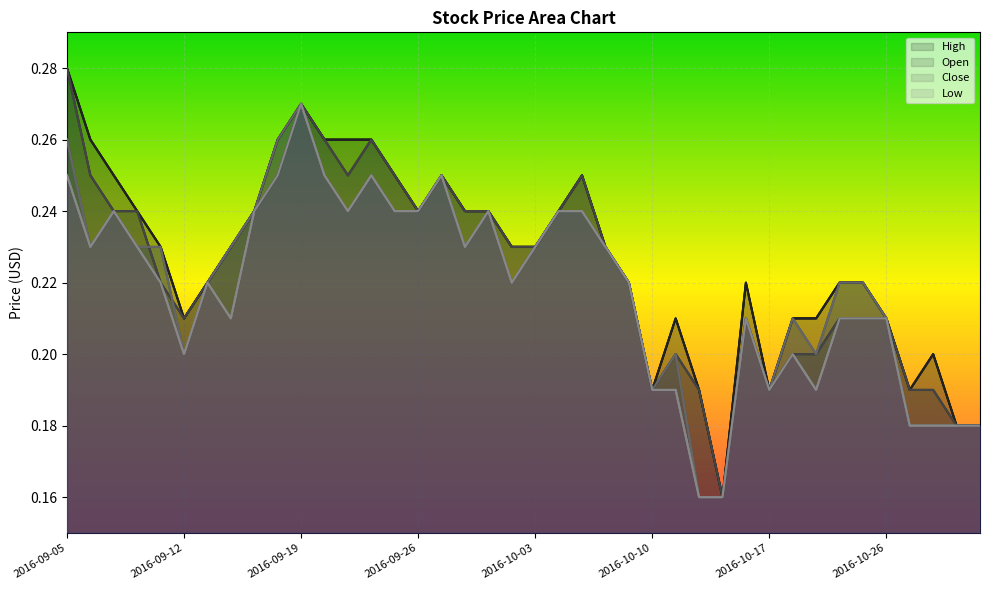

Reading left to right, transcribe all the data shown in this chart.

High: 0.3	0.3	0.2	0.2	0.2	0.2	0.2	0.2	0.2	0.3	0.3	0.3	0.3	0.3	0.2	0.2	0.2	0.2	0.2	0.2	0.2	0.2	0.2	0.2	0.2	0.2	0.2	0.2	0.2	0.2	0.2	0.2	0.2	0.2	0.2	0.2	0.2	0.2	0.2	0.2
Open: 0.3	0.2	0.2	0.2	0.2	0.2	0.2	0.2	0.2	0.2	0.3	0.3	0.2	0.3	0.2	0.2	0.2	0.2	0.2	0.2	0.2	0.2	0.2	0.2	0.2	0.2	0.2	0.2	0.2	0.2	0.2	0.2	0.2	0.2	0.2	0.2	0.2	0.2	0.2	0.2
Close: 0.3	0.2	0.2	0.2	0.2	0.2	0.2	0.2	0.2	0.3	0.3	0.2	0.2	0.2	0.2	0.2	0.2	0.2	0.2	0.2	0.2	0.2	0.2	0.2	0.2	0.2	0.2	0.2	0.2	0.2	0.2	0.2	0.2	0.2	0.2	0.2	0.2	0.2	0.2	0.2
Low: 0.2	0.2	0.2	0.2	0.2	0.2	0.2	0.2	0.2	0.2	0.3	0.2	0.2	0.2	0.2	0.2	0.2	0.2	0.2	0.2	0.2	0.2	0.2	0.2	0.2	0.2	0.2	0.2	0.2	0.2	0.2	0.2	0.2	0.2	0.2	0.2	0.2	0.2	0.2	0.2